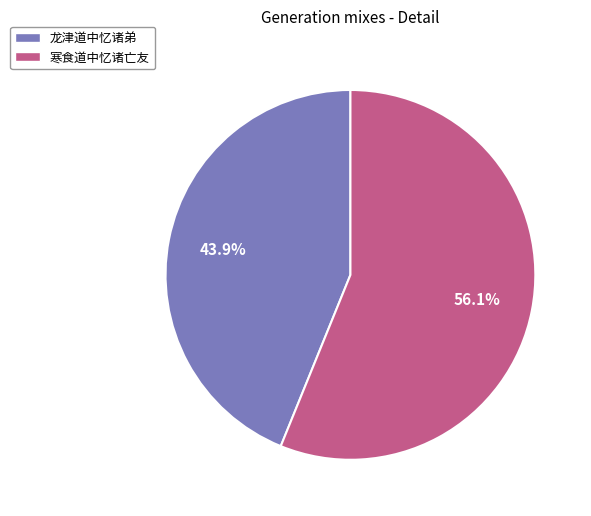

Combined, what portion of the pie is 龙津道中忆诸弟 and 寒食道中忆诸亡友?

100.0%